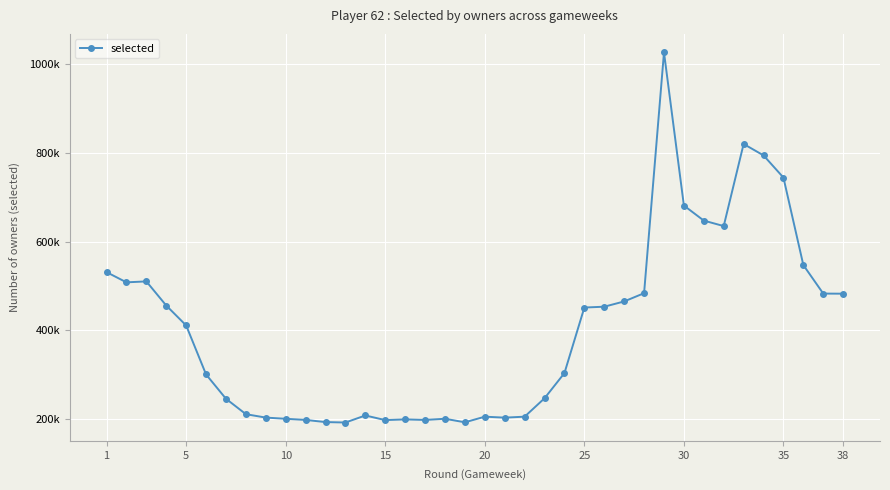

Is this an area chart (filled region under the line)?

No